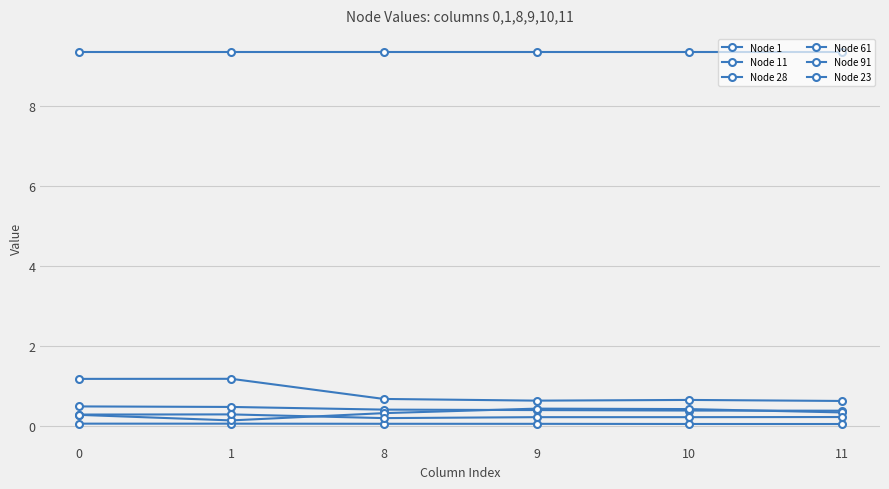

What is the value of the Node 11 point at the 4th from the left?

0.1